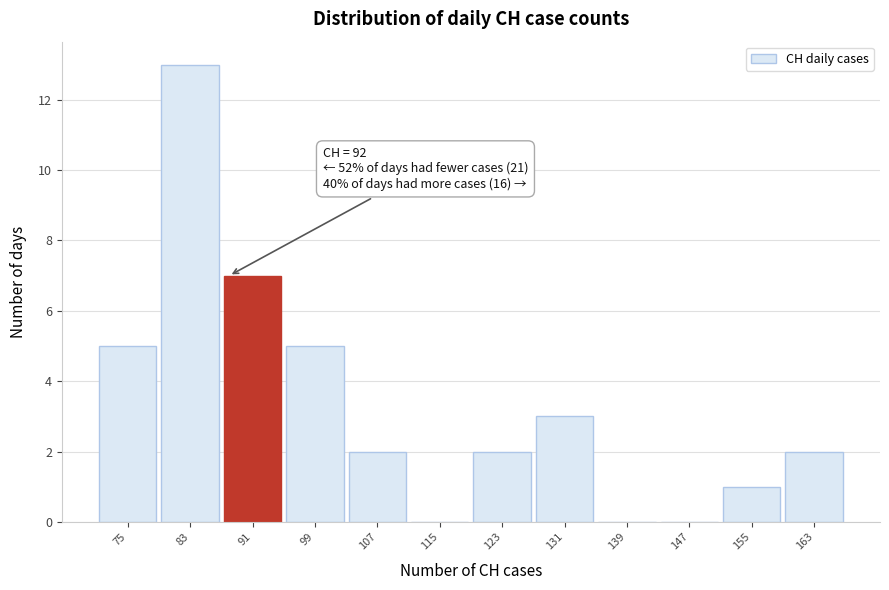

Reading right to left, transcribe all the data shown in this chart.

163=2	155=1	147=0	139=0	131=3	123=2	115=0	107=2	99=5	91=7	83=13	75=5